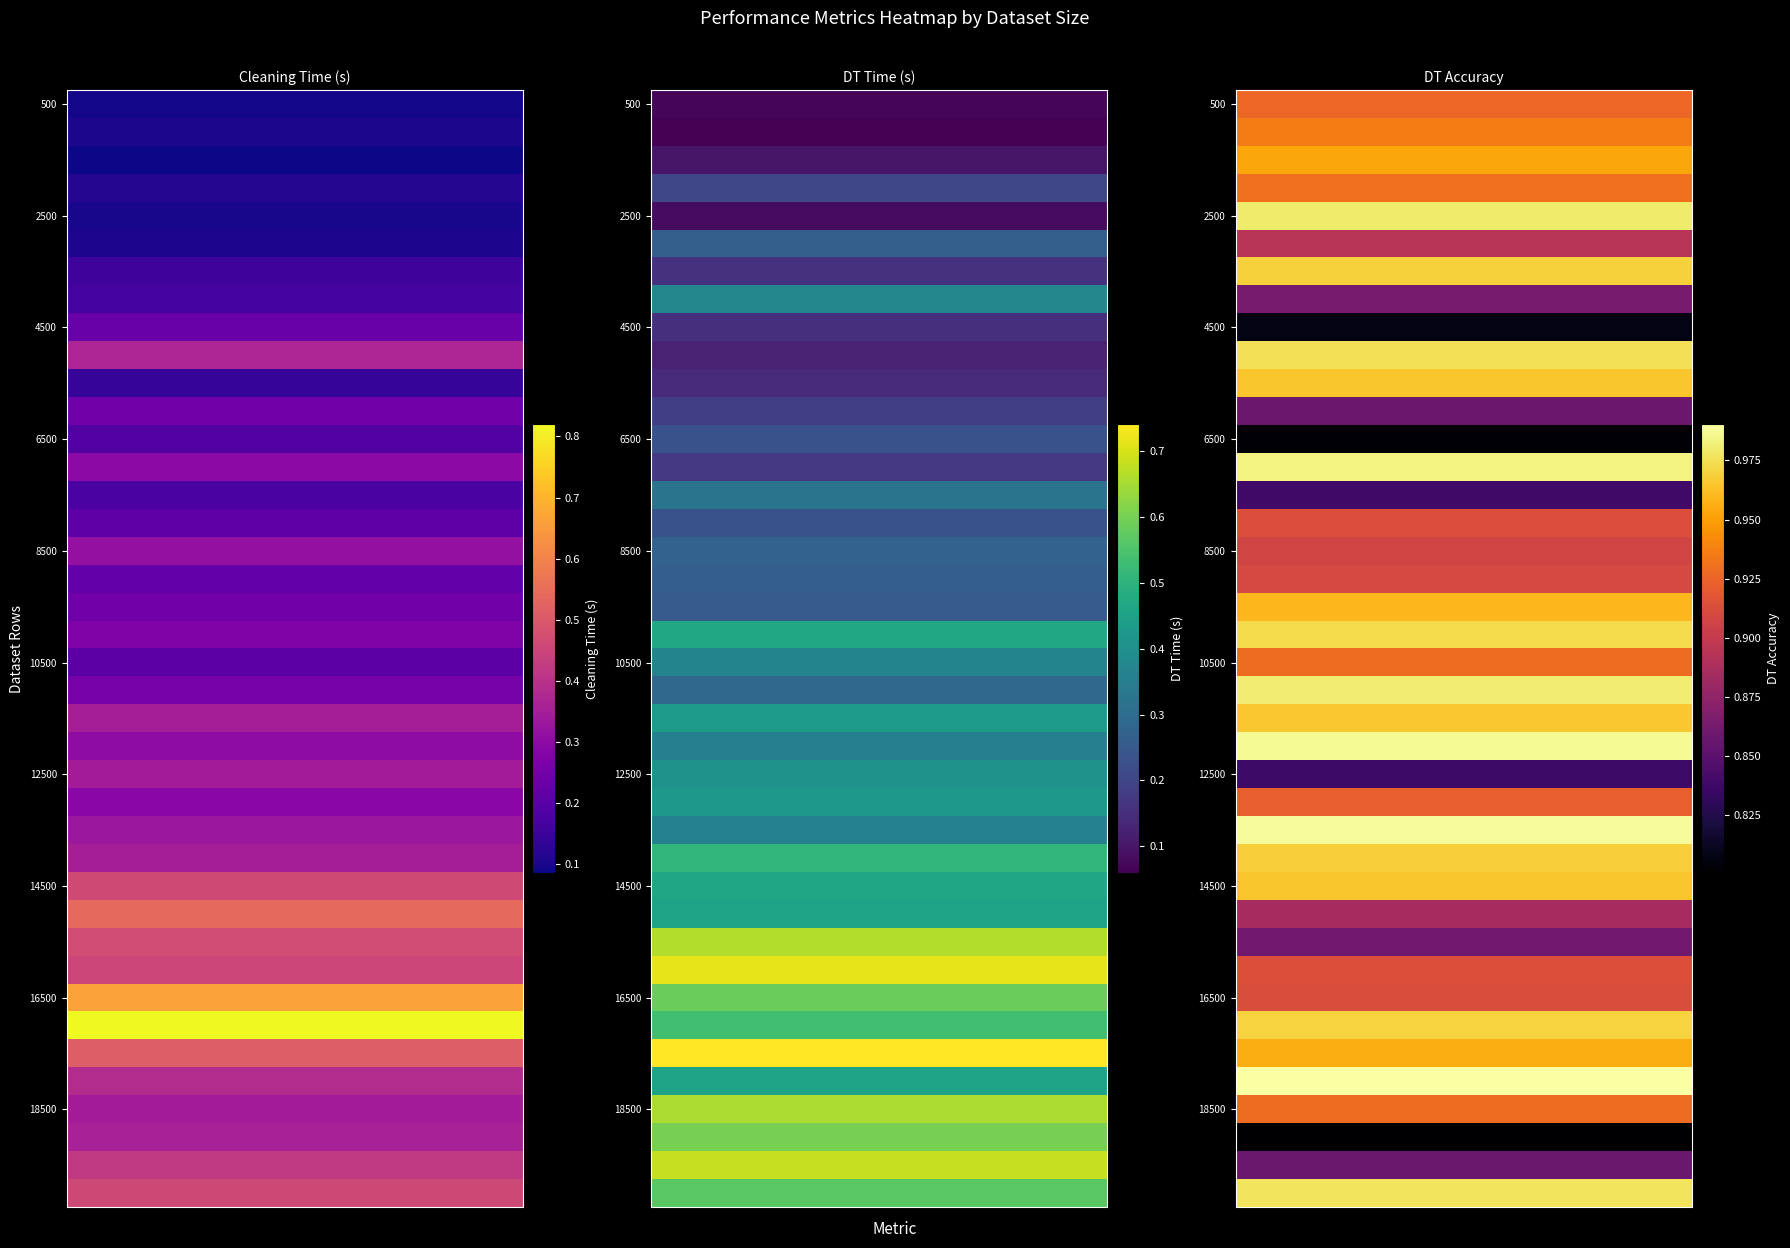

Is it true that cleaning_time equals 0.5 at 25?

False